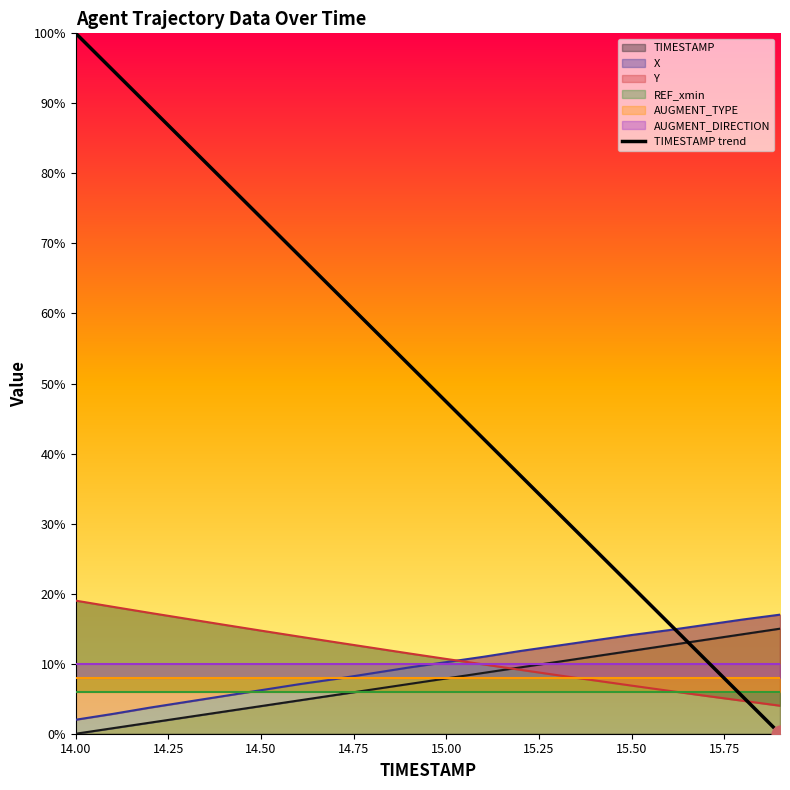

True or false: there are more than 2 points higher than both neighbors.

False